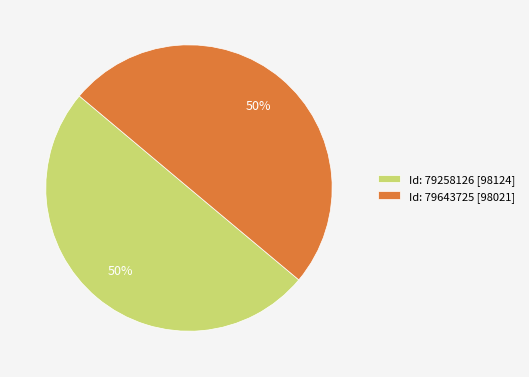

What is the ratio of the value at Id: 79643725 [98021] to the value at Id: 79258126 [98124]?

1.0